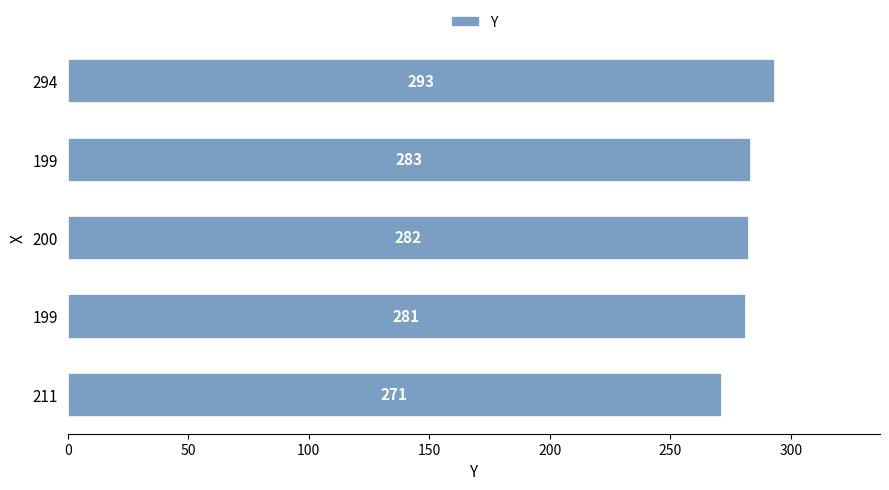

How many categories are shown in the chart?

5